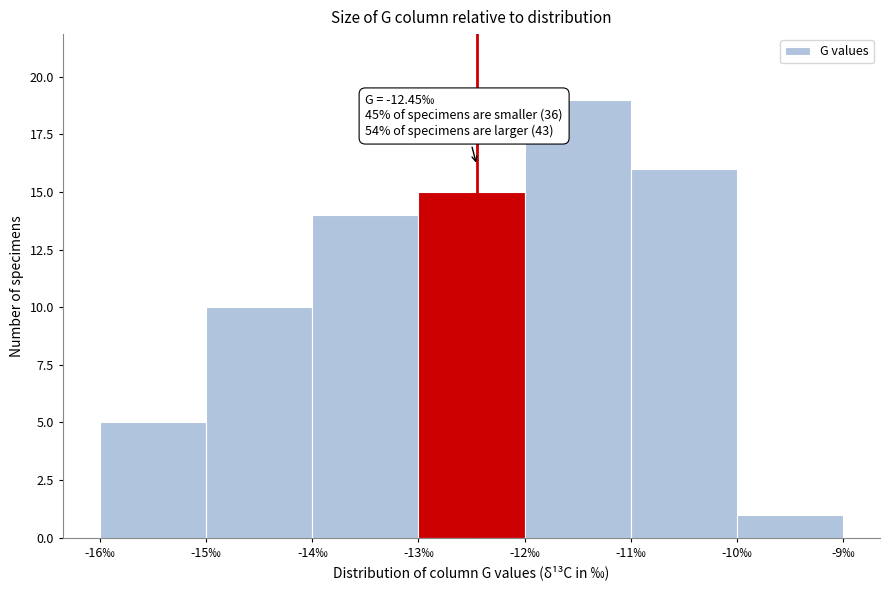

Which range on the x-axis has the tallest bar?

-12 to -11